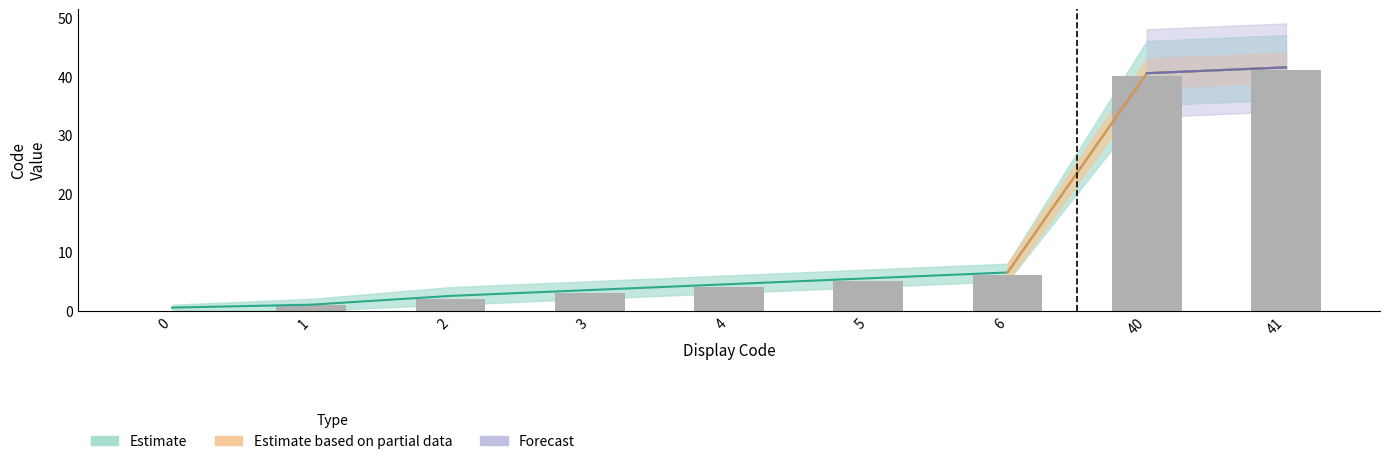

What is the sum of all values?

102